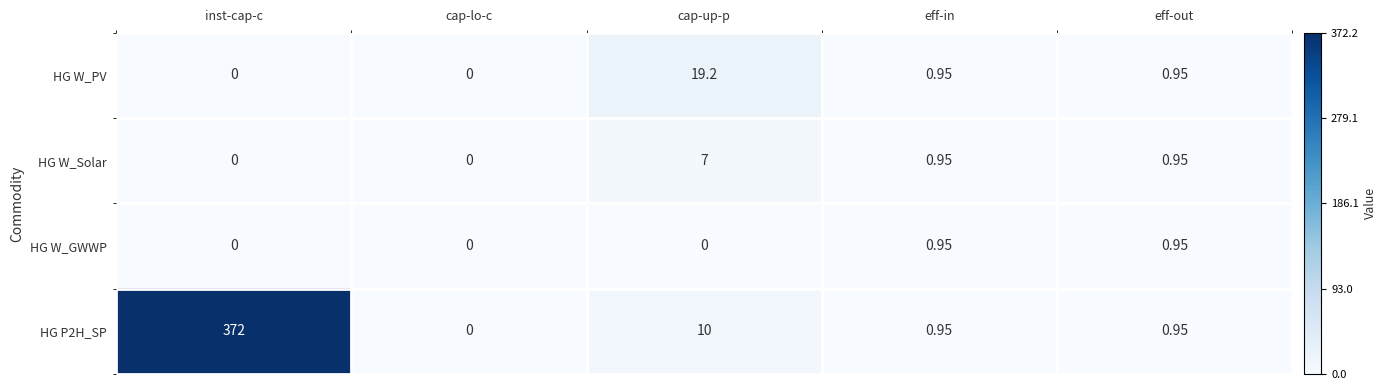

At which label is HG P2H_SP closest to 186?

cap-up-p